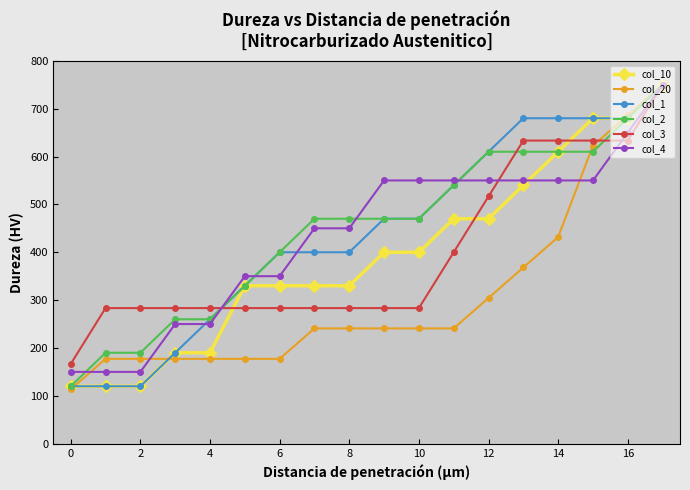

Reading left to right, what are all the values shown in this chart?

col_10: 120.0	120.0	120.0	190.0	190.0	330.0	330.0	330.0	330.0	400.0	400.0	470.0	470.0	540.0	610.0	680.0	680.0	750.0
col_20: 113.6	177.3	177.3	177.3	177.3	177.3	177.3	240.9	240.9	240.9	240.9	240.9	304.5	368.2	431.8	622.7	686.4	750.0
col_1: 120.0	120.0	120.0	190.0	260.0	330.0	400.0	400.0	400.0	470.0	470.0	540.0	610.0	680.0	680.0	680.0	680.0	750.0
col_2: 120.0	190.0	190.0	260.0	260.0	330.0	400.0	470.0	470.0	470.0	470.0	540.0	610.0	610.0	610.0	610.0	680.0	750.0
col_3: 166.7	283.3	283.3	283.3	283.3	283.3	283.3	283.3	283.3	283.3	283.3	400.0	516.7	633.3	633.3	633.3	633.3	750.0
col_4: 150.0	150.0	150.0	250.0	250.0	350.0	350.0	450.0	450.0	550.0	550.0	550.0	550.0	550.0	550.0	550.0	650.0	750.0